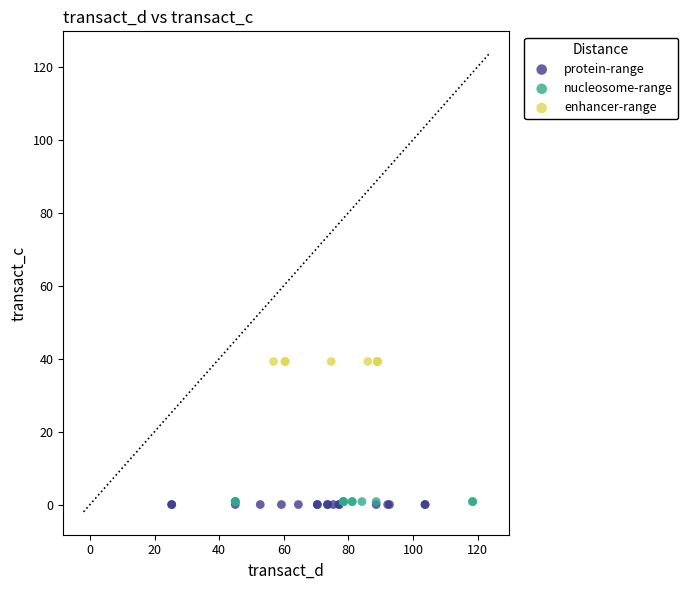

What are all the series names shown in the legend?

protein-range, nucleosome-range, enhancer-range